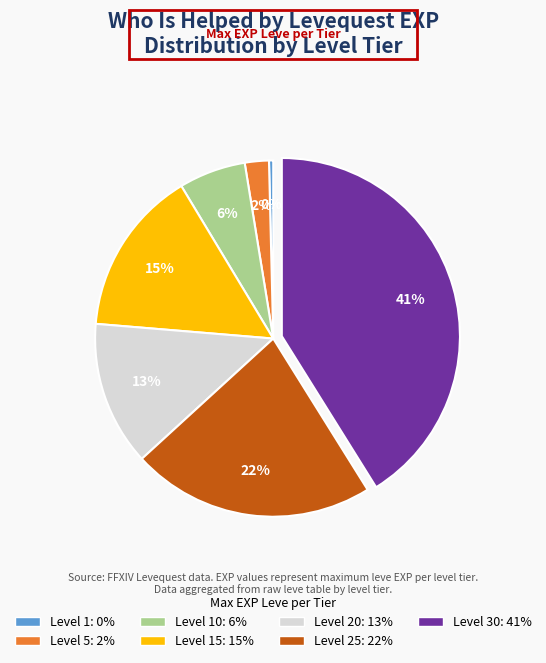

To the nearest percent, what is the average slice percentage?

14%